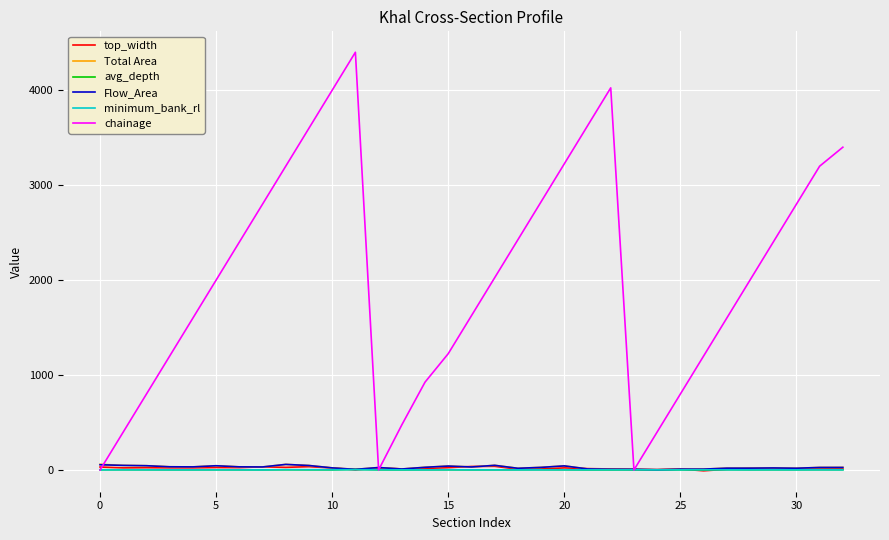

Which series has the largest total across all categories?

chainage